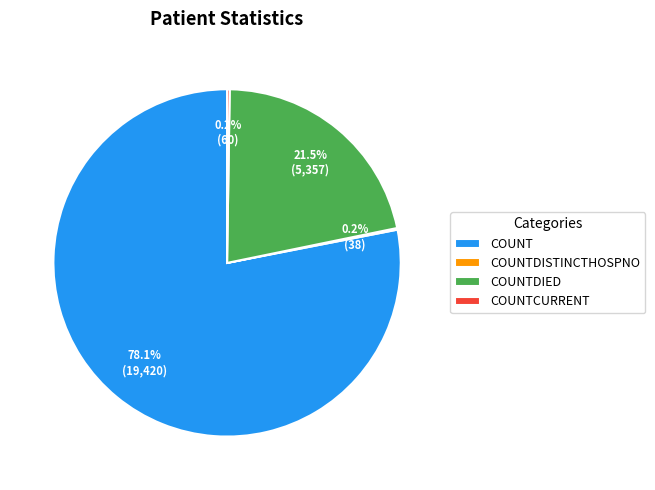

What is the largest slice in the pie chart?

COUNT